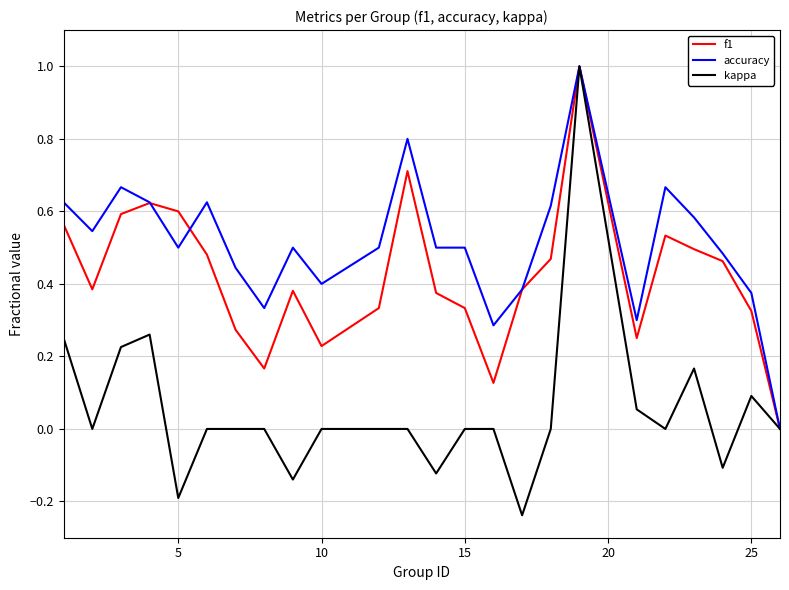

What is the highest value of the accuracy series?

1.0